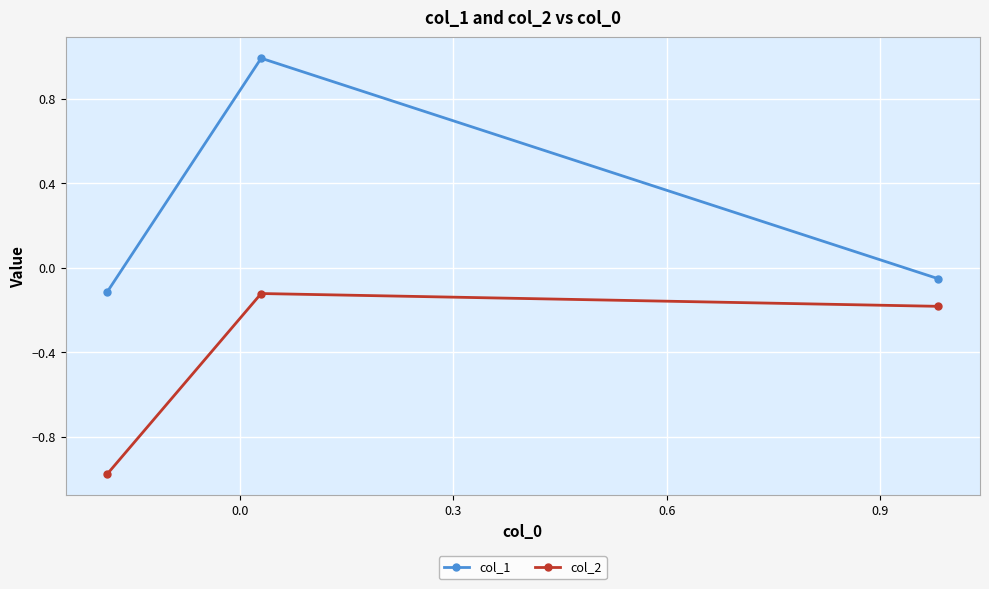

List the series in order of their overall mean, highest first.

col_1, col_2